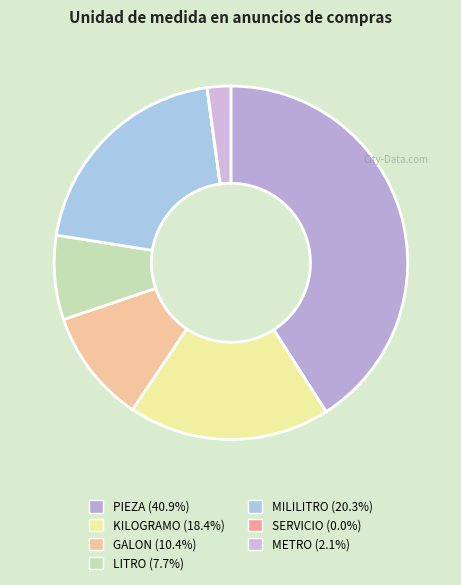

Which slice is the smallest?

SERVICIO